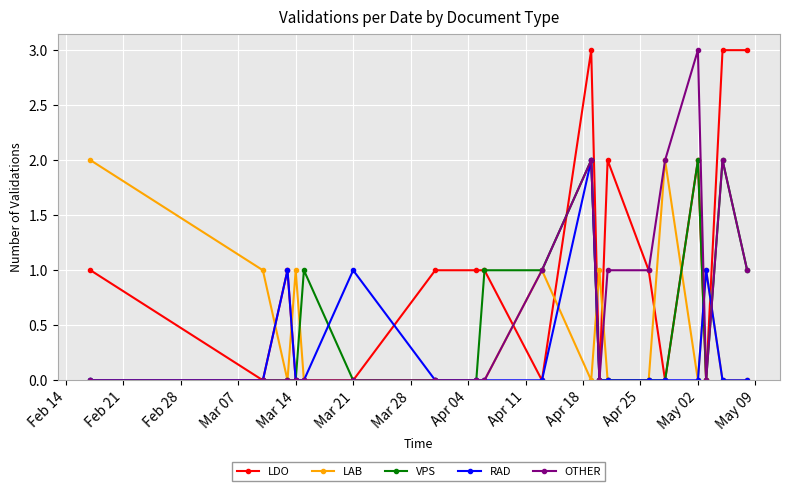

True or false: LAB has more than 1 points higher than both neighbors.

True